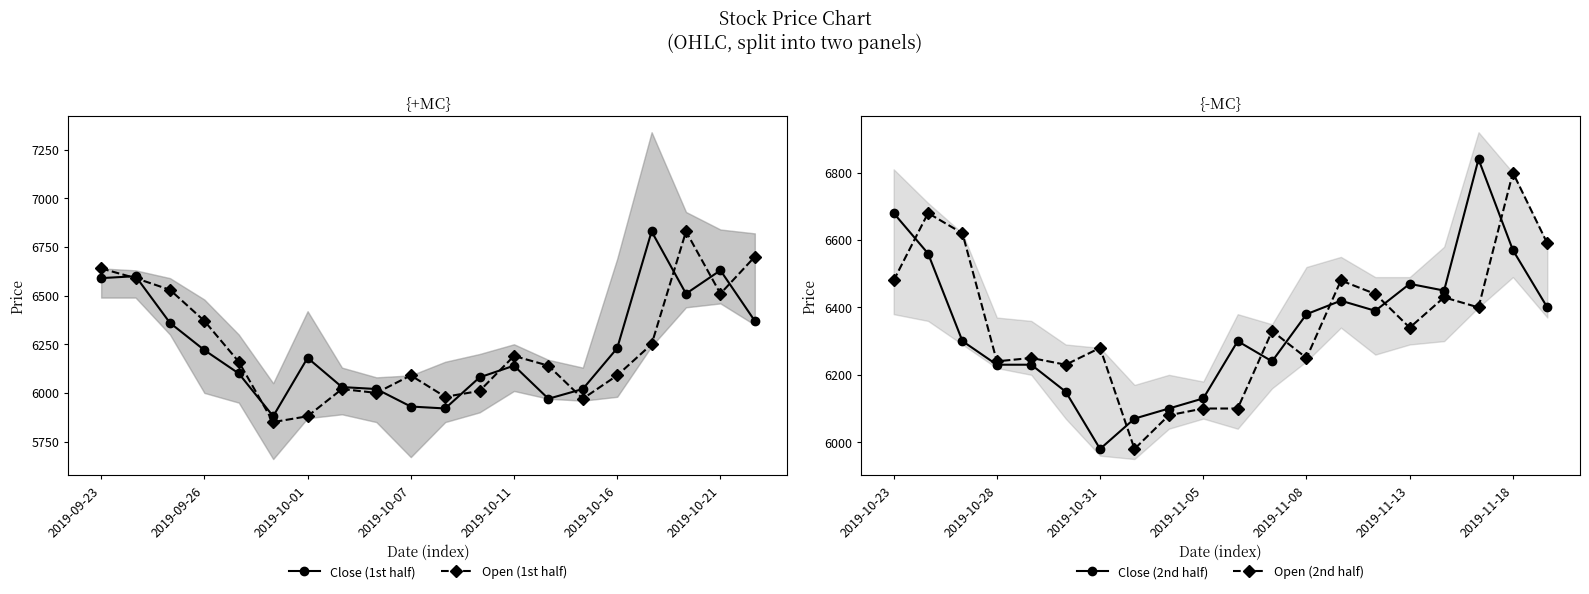

At which category does Open (1st half) reach its first local peak?

7